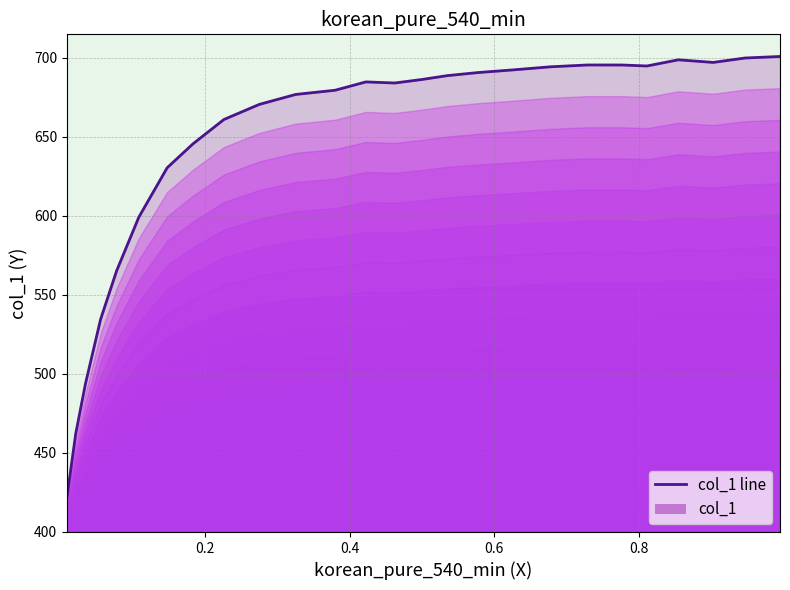

What is the sum of all values?

16742.3